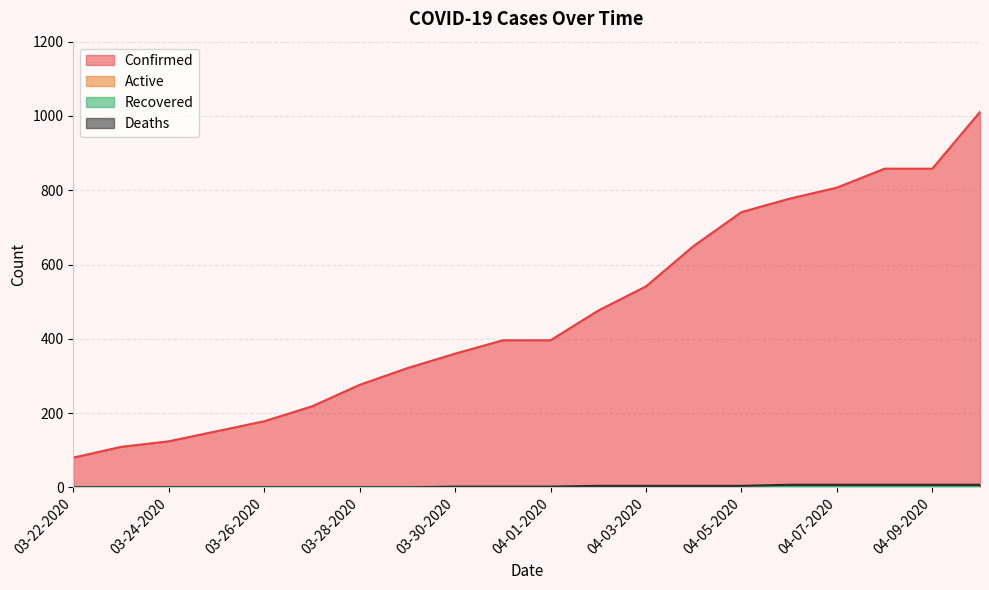

Is it true that Confirmed equals 396 at 04-01-2020?

True